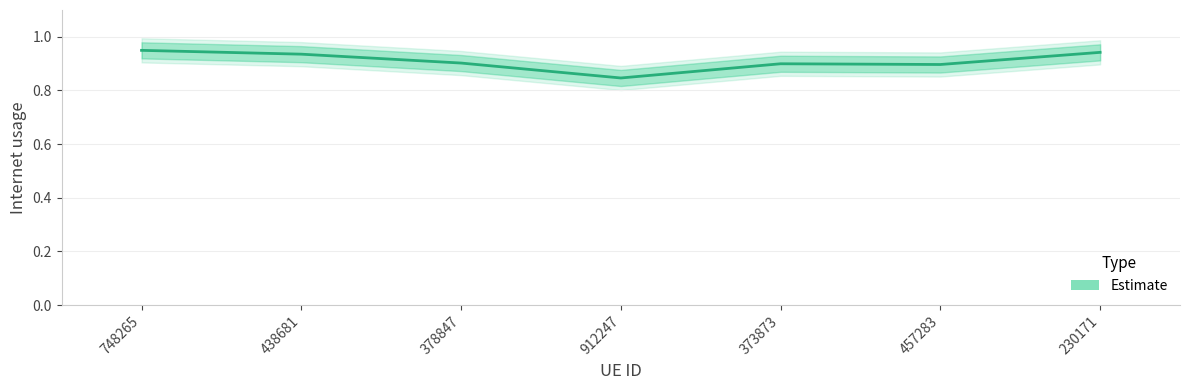

How many values are between 0 and 1?

7